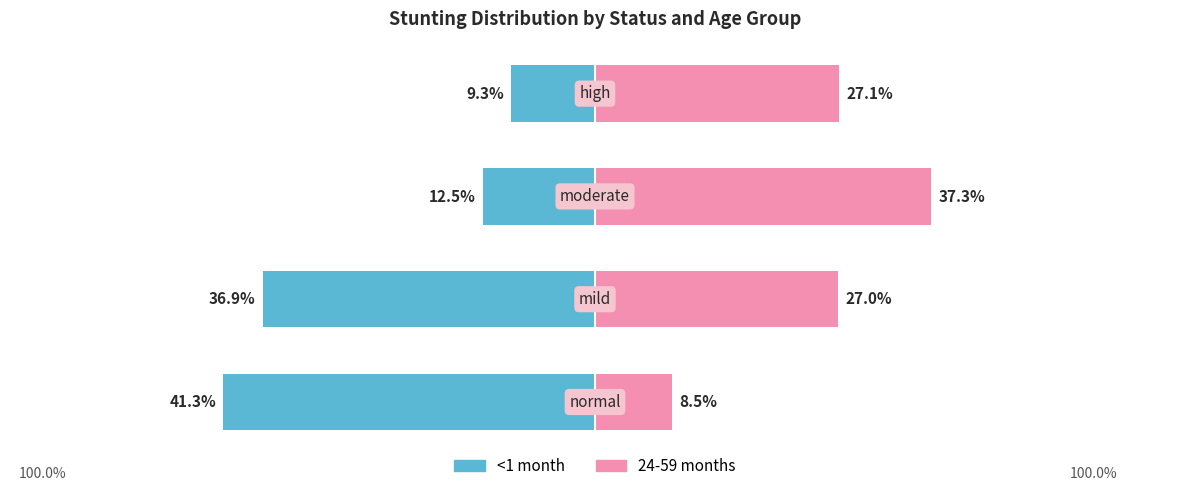

How many 24-59 months values are between 0 and 1?

4